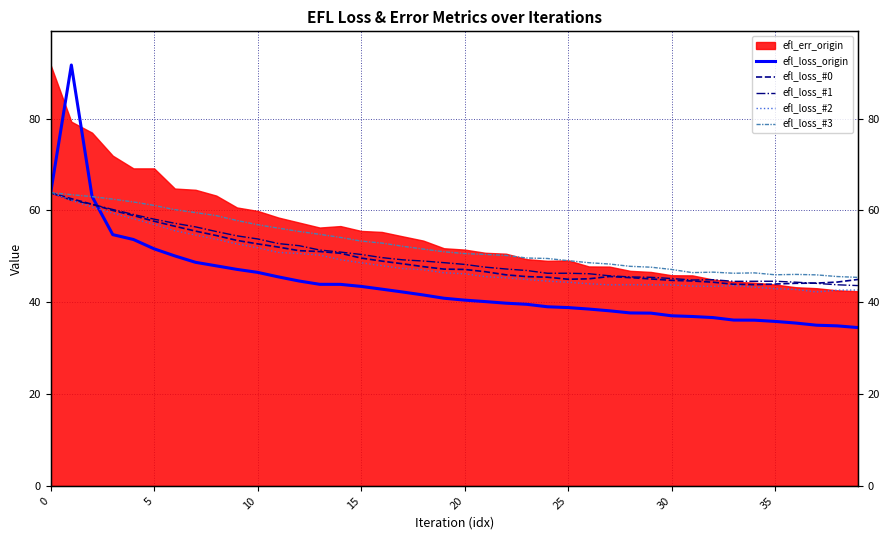

What is the label of the 30th point from the right?

10